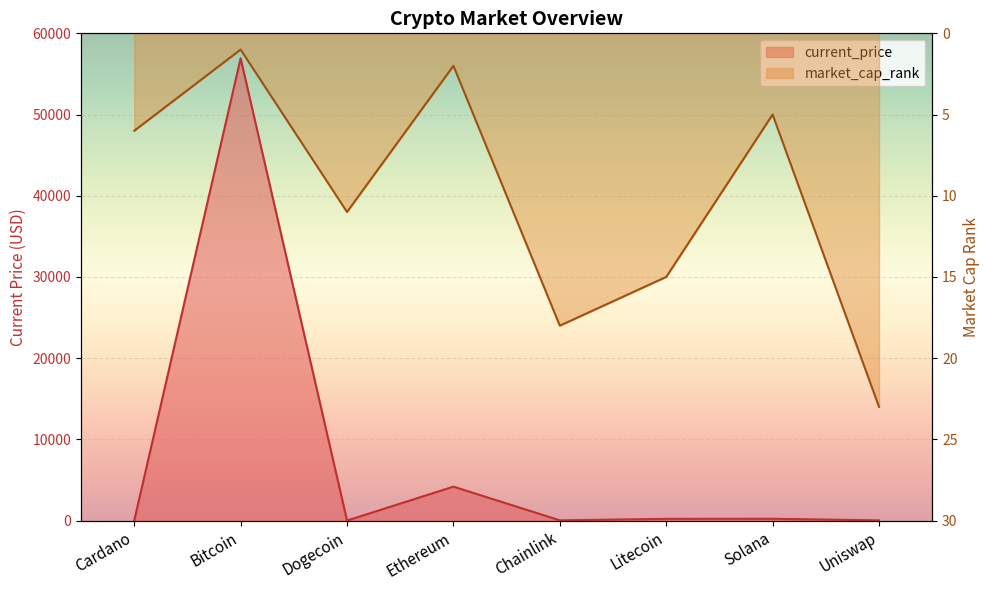

Where is the first local minimum for market_cap_rank?

Bitcoin